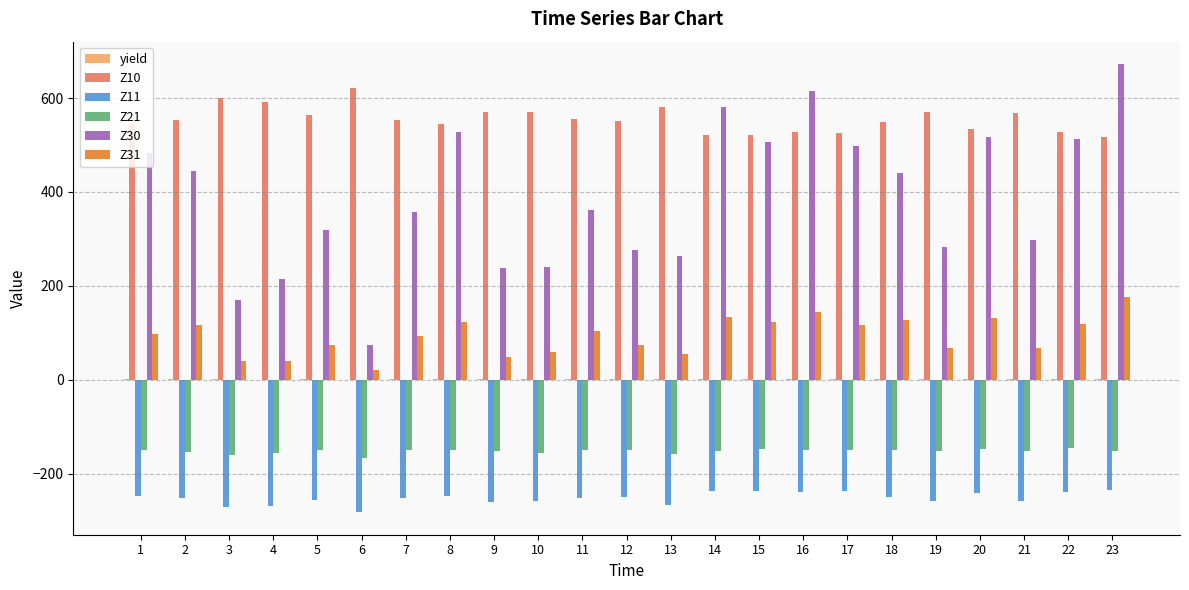

The value of Z30 at 1 is 482.3. True or false?

True